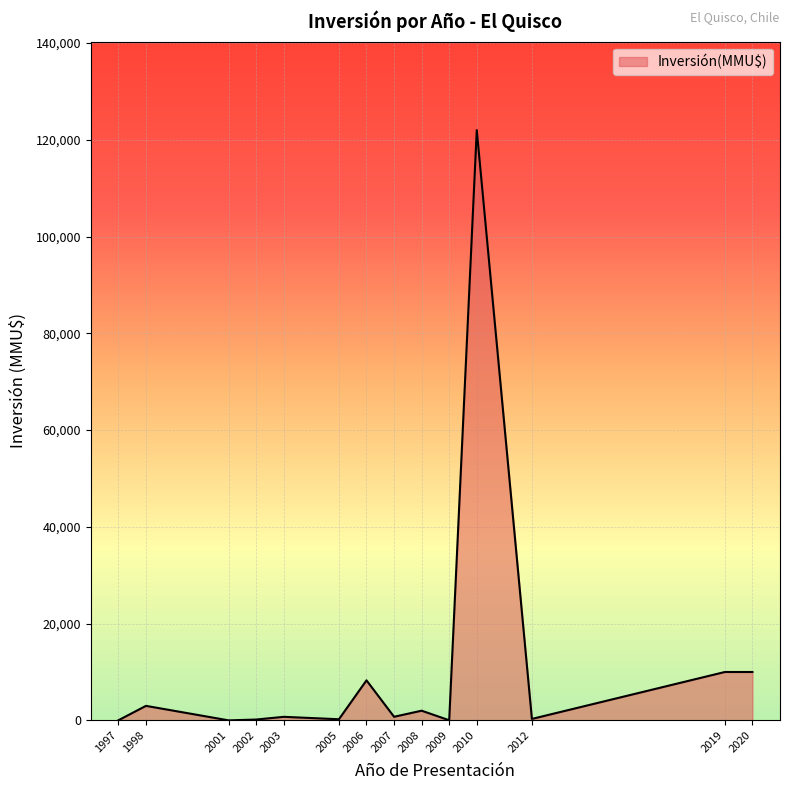

The value at 2019 is 10000. True or false?

True